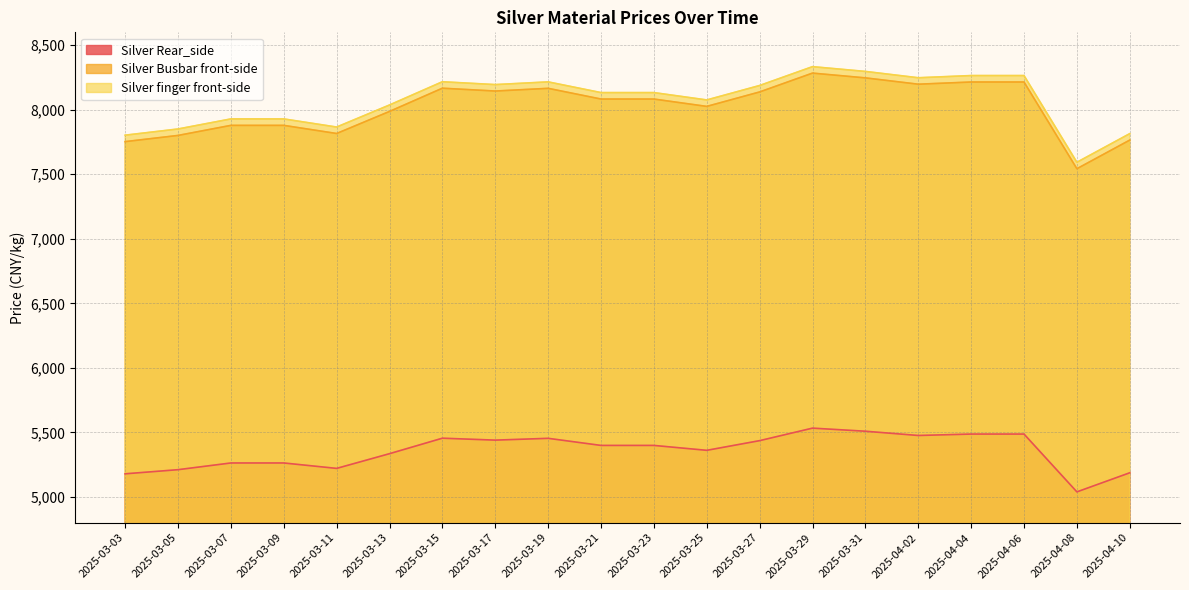

True or false: Silver Busbar front-side and Silver finger front-side intersect in this chart.

False